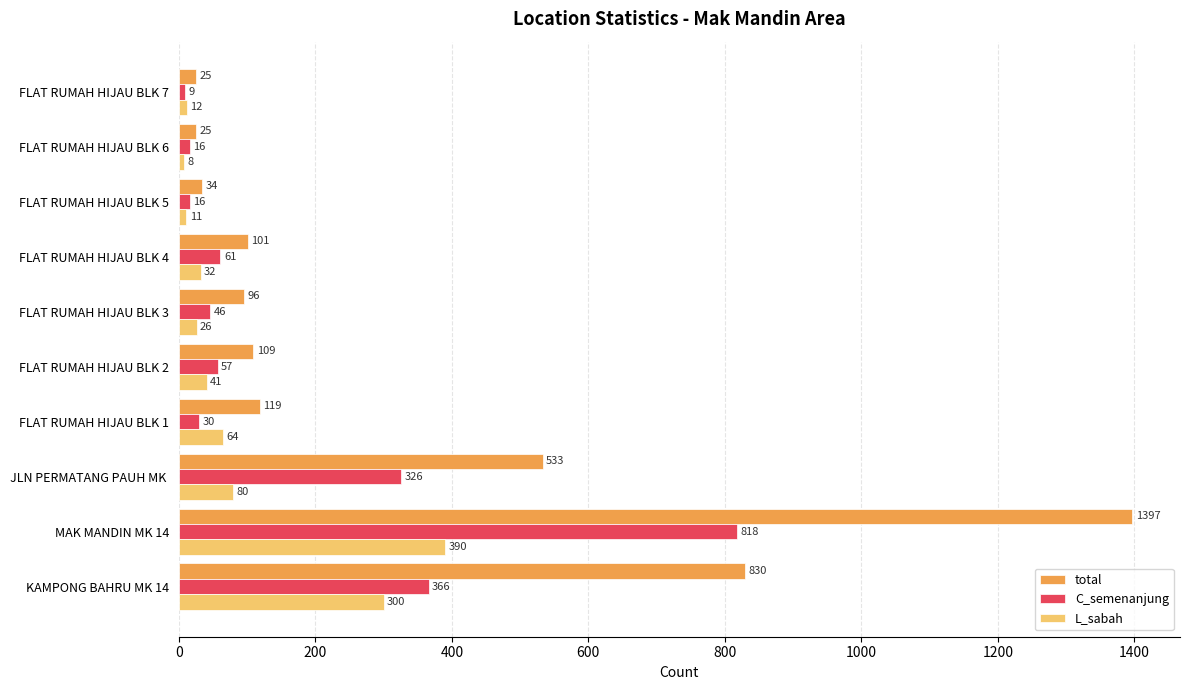

Which series has the largest range (max minus min)?

total